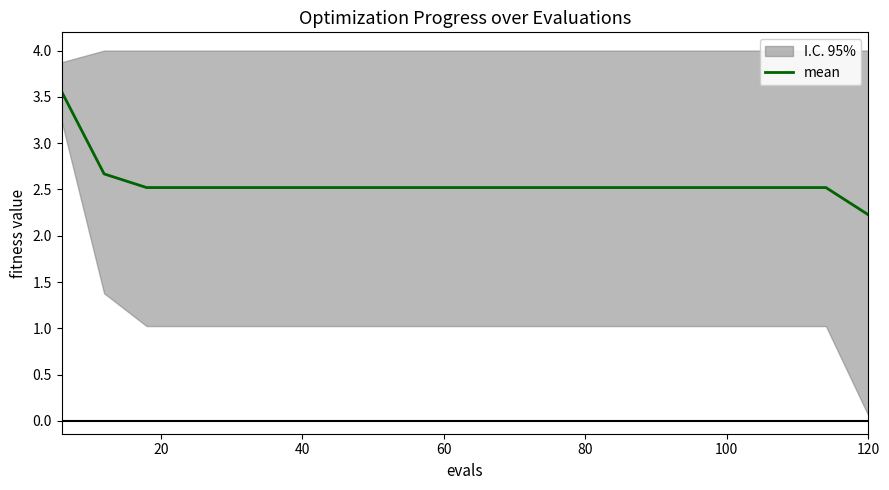

What is the minimum value for mean?

2.2